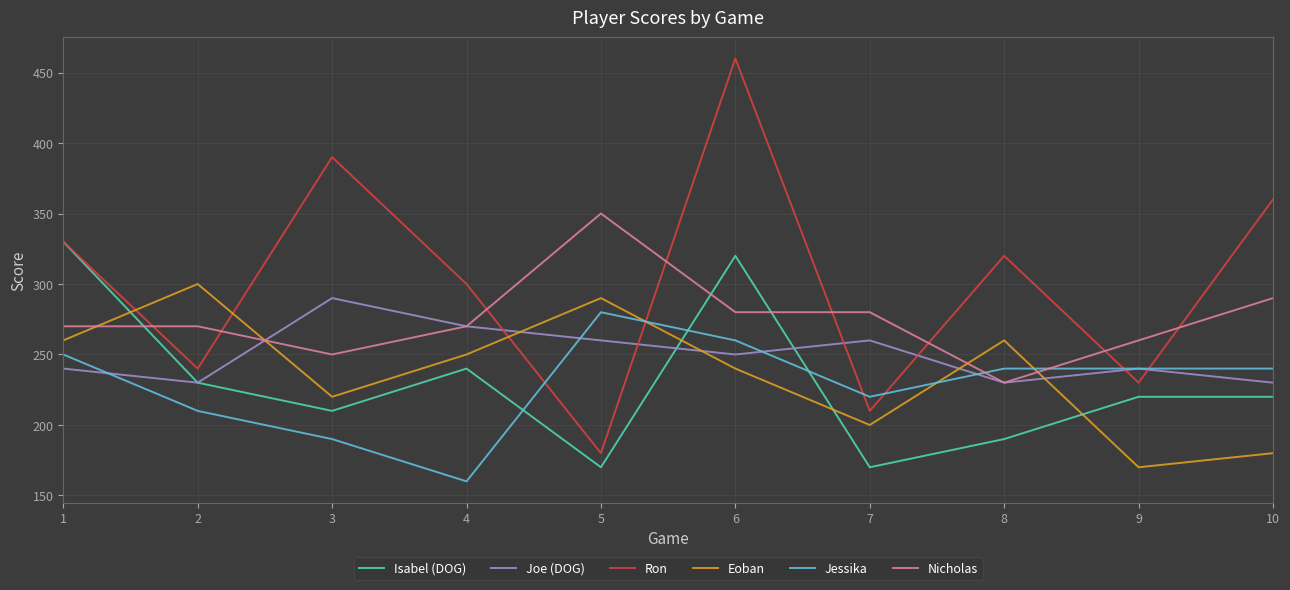

At which label does Isabel (DOG) first exceed 220?

1